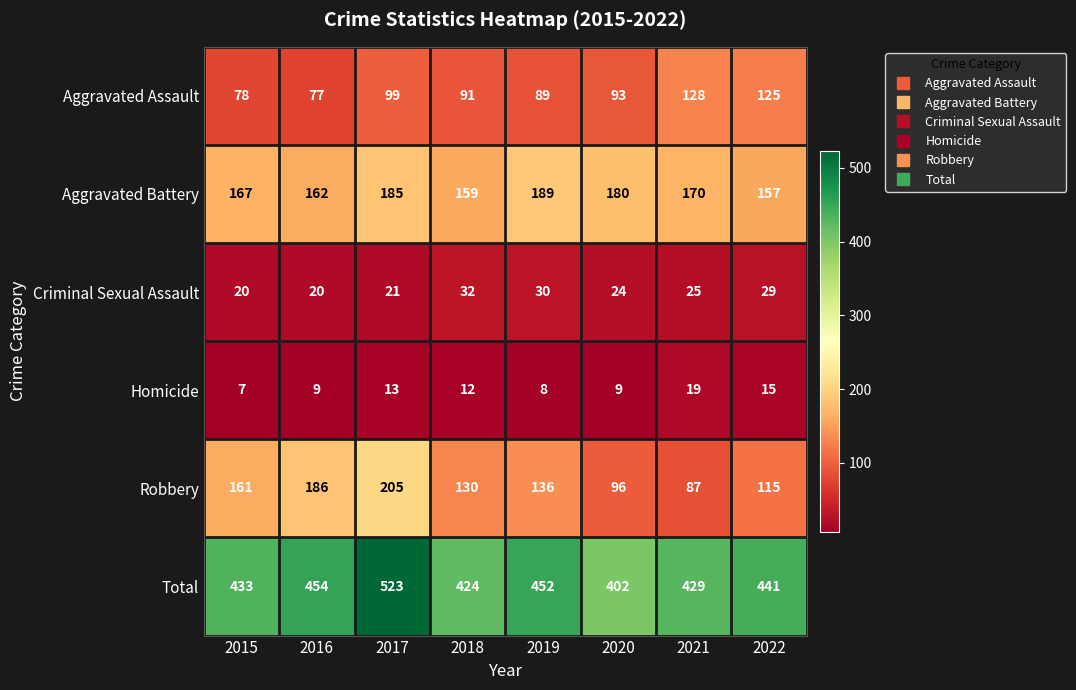

True or false: Aggravated Assault has a value of 138 at 2017.

False